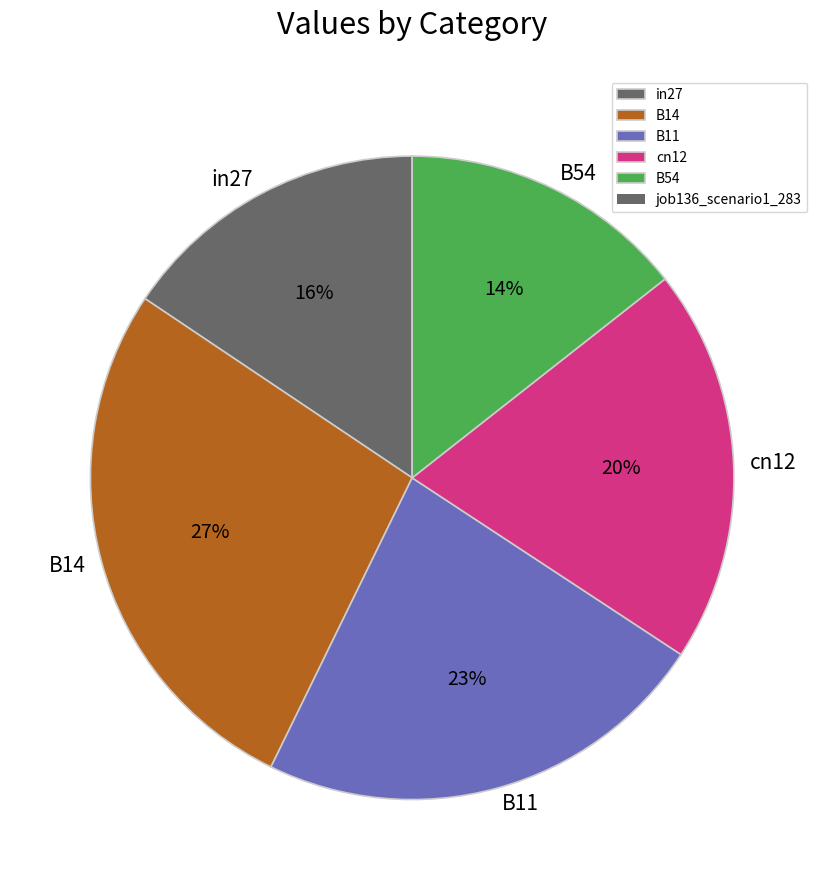

Combined, do B54 and cn12 account for over 50%?

No